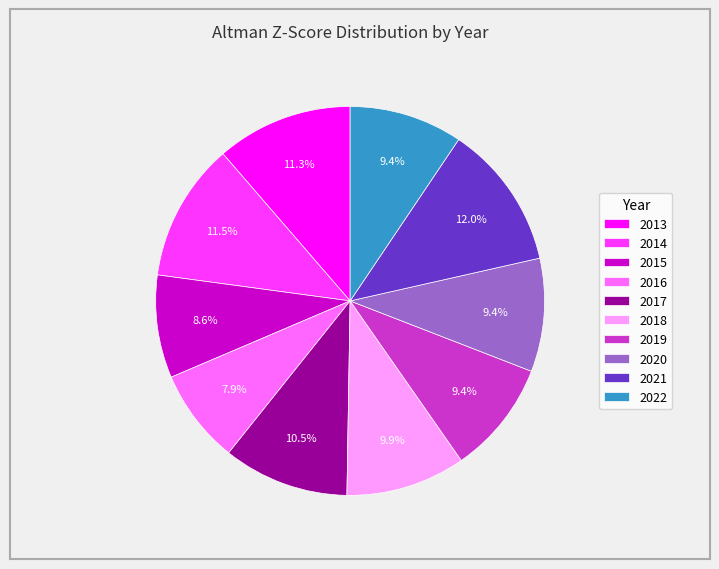

The 2016 slice represents 1% of the pie. True or false?

False